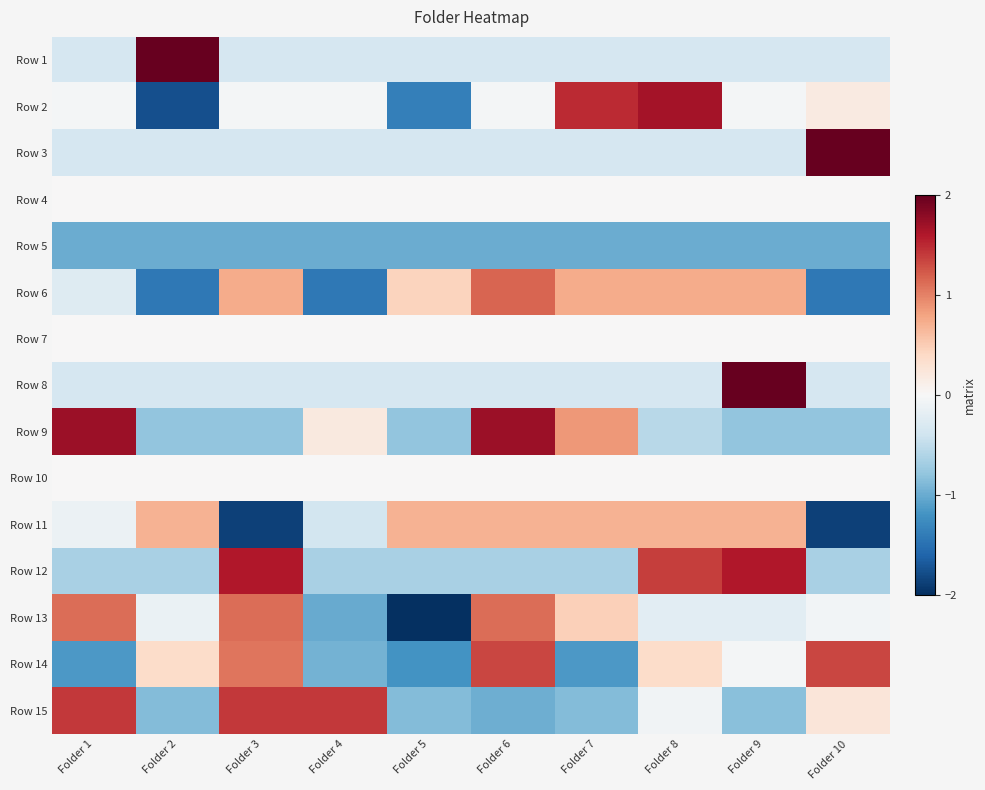

List the series in order of their peak value, highest first.

Row 1, Row 3, Row 8, Row 9, Row 2, Row 12, Row 15, Row 14, Row 6, Row 13, Row 11, Row 4, Row 7, Row 10, Row 5